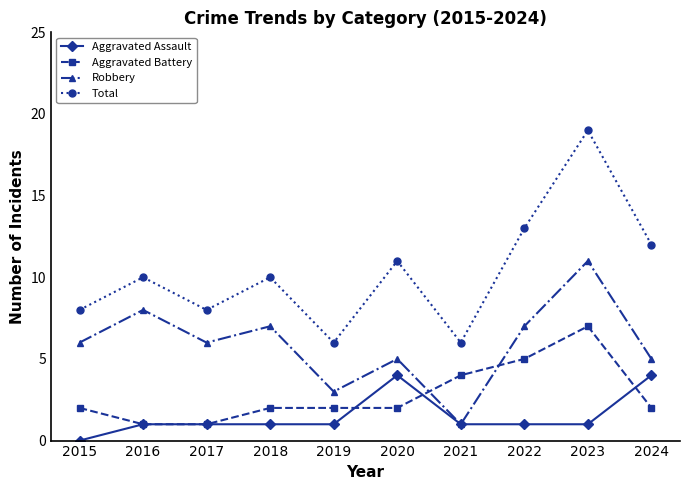

At how many categories does at least one series exceed 16?

1